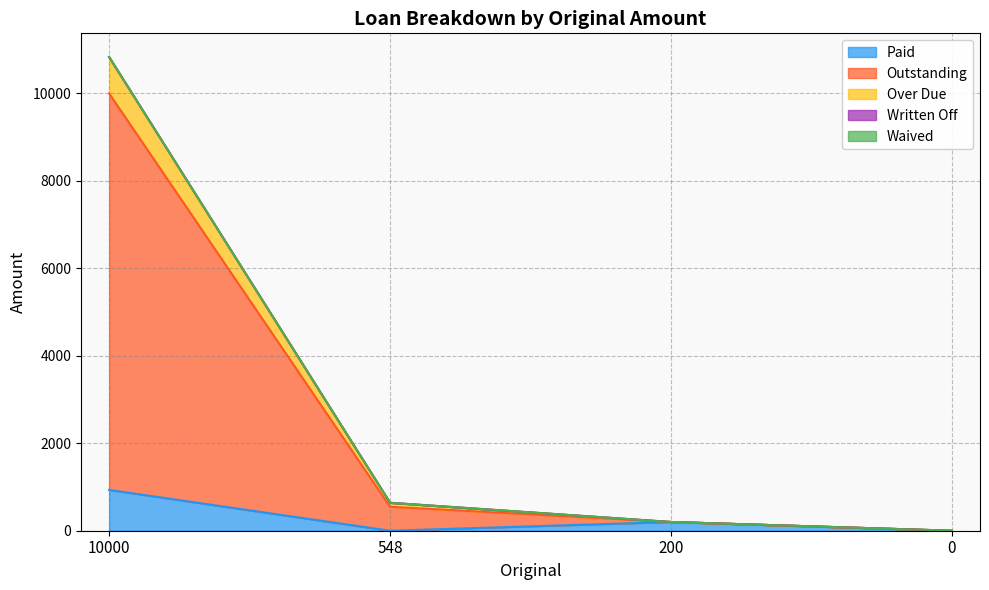

Is the value of Paid at 10000 greater than the value of Outstanding at 200?

Yes